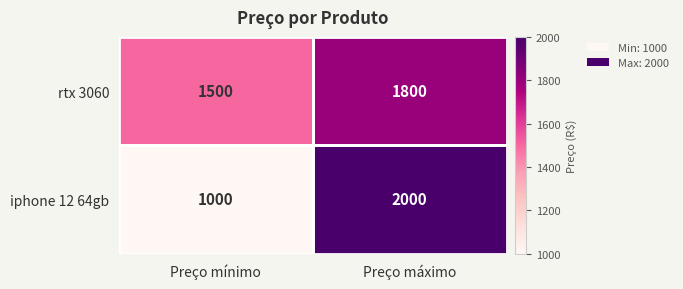

Which series has the largest total across all categories?

rtx 3060